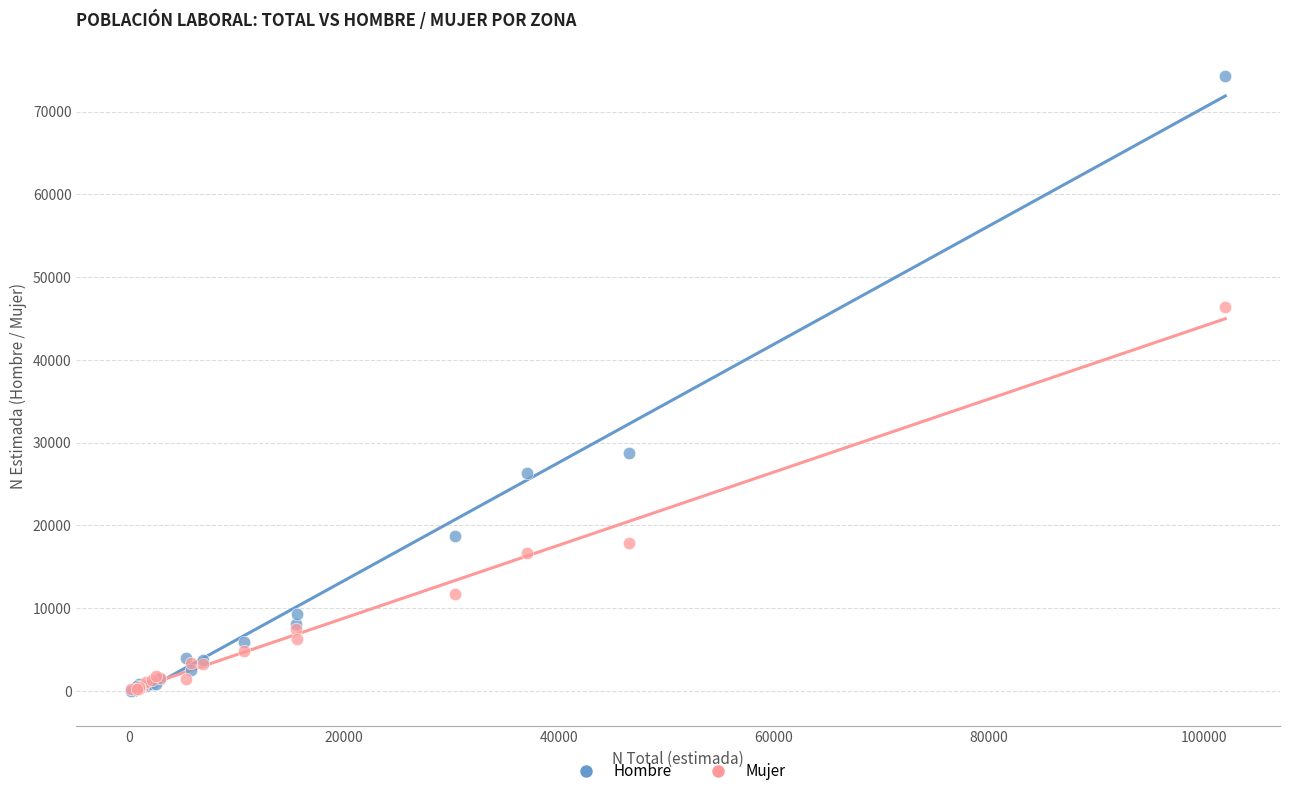

In the Hombre series, what Y value is closest to 37124?

28700